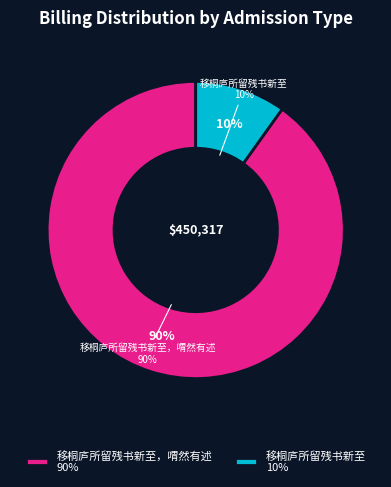

What percentage is the 移桐庐所留残书新至，喟然有述 slice, to the nearest percent?

90%